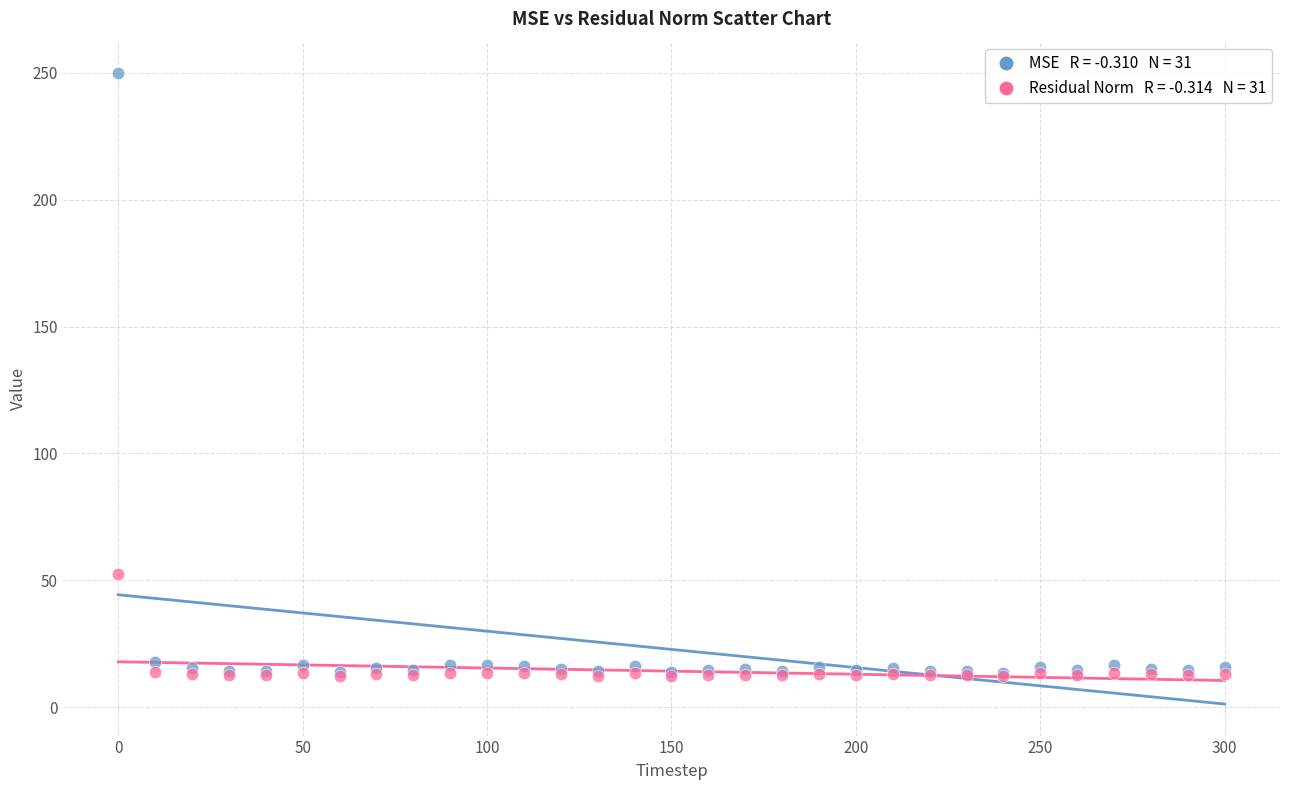

Across all series, what Y value is closest to 131?

52.4